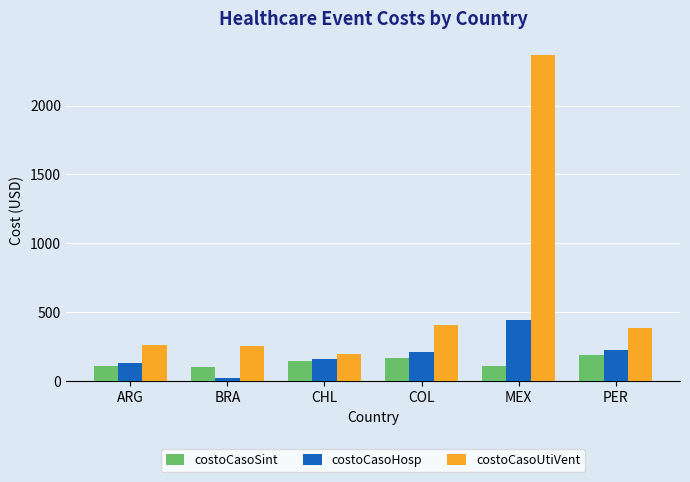

What is the sum of all costoCasoHosp values?

1197.4